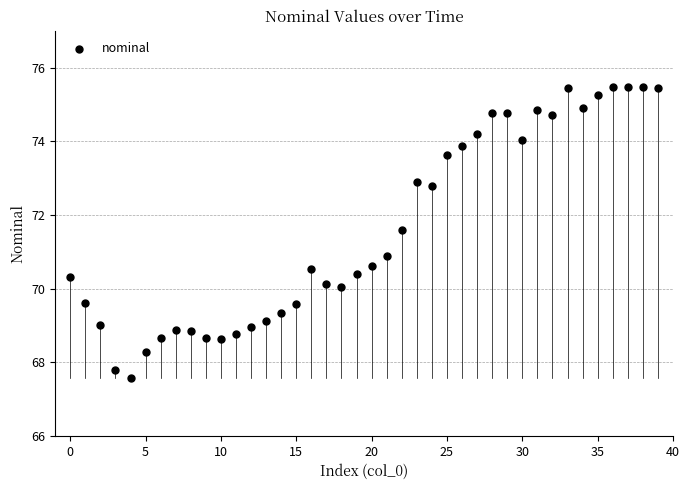

What is the range of Y values (max minus min)?

7.9